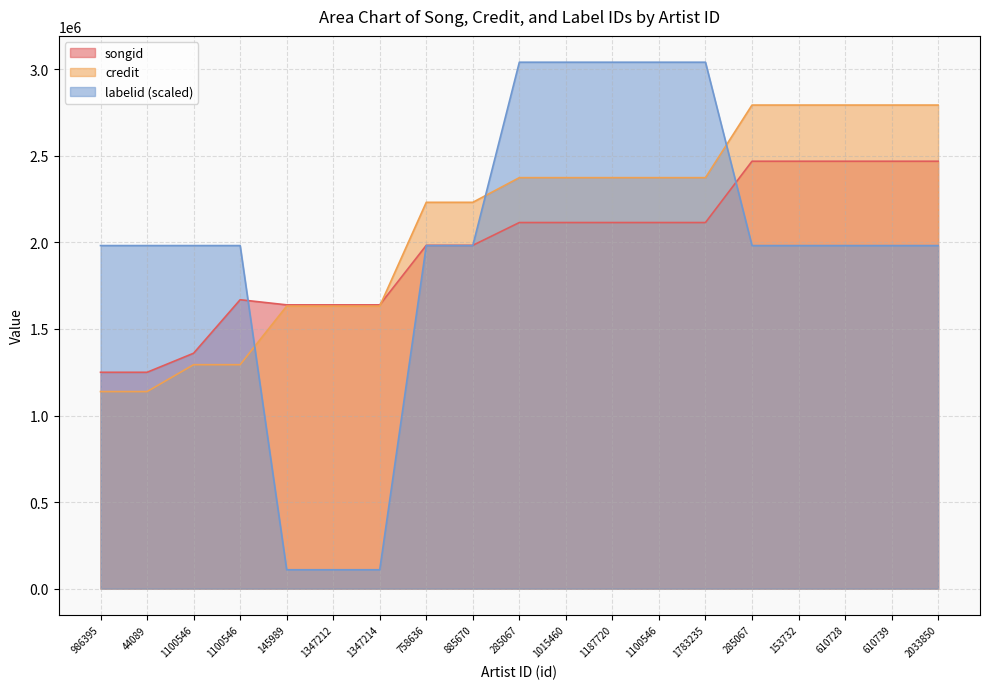

Rank the categories by credit value from highest to lowest.

285067, 153732, 610728, 610739, 2033850, 285067, 1015460, 1187720, 1100546, 1783235, 758636, 885670, 145989, 1347212, 1347214, 1100546, 1100546, 986395, 44089